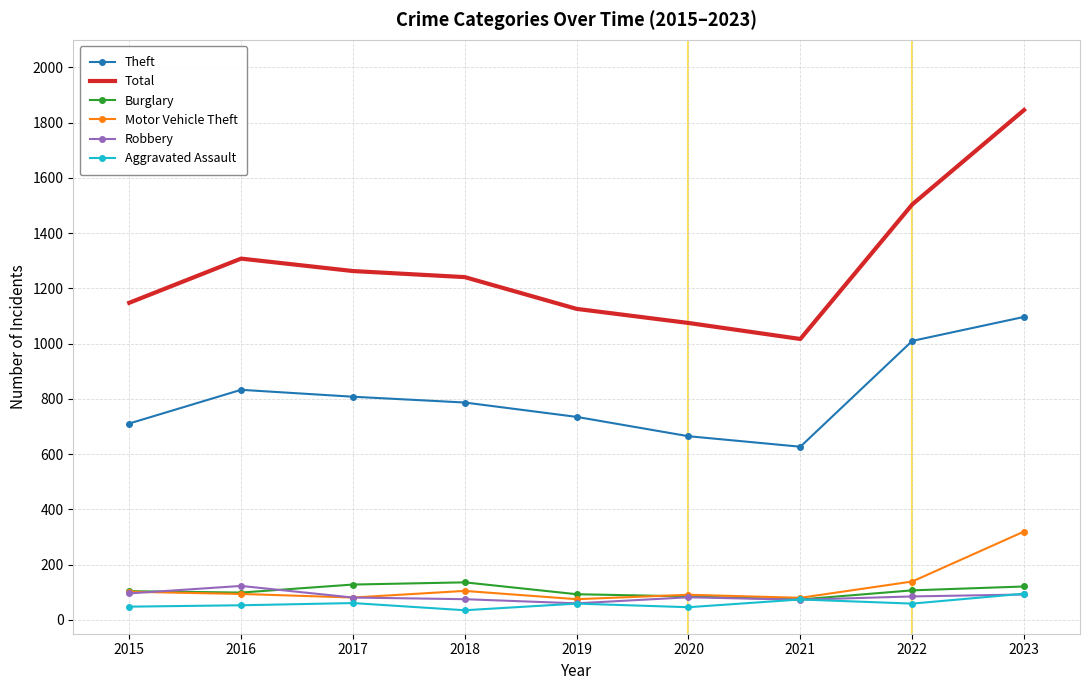

Which series changed the most between 2019 and 2021?

Total